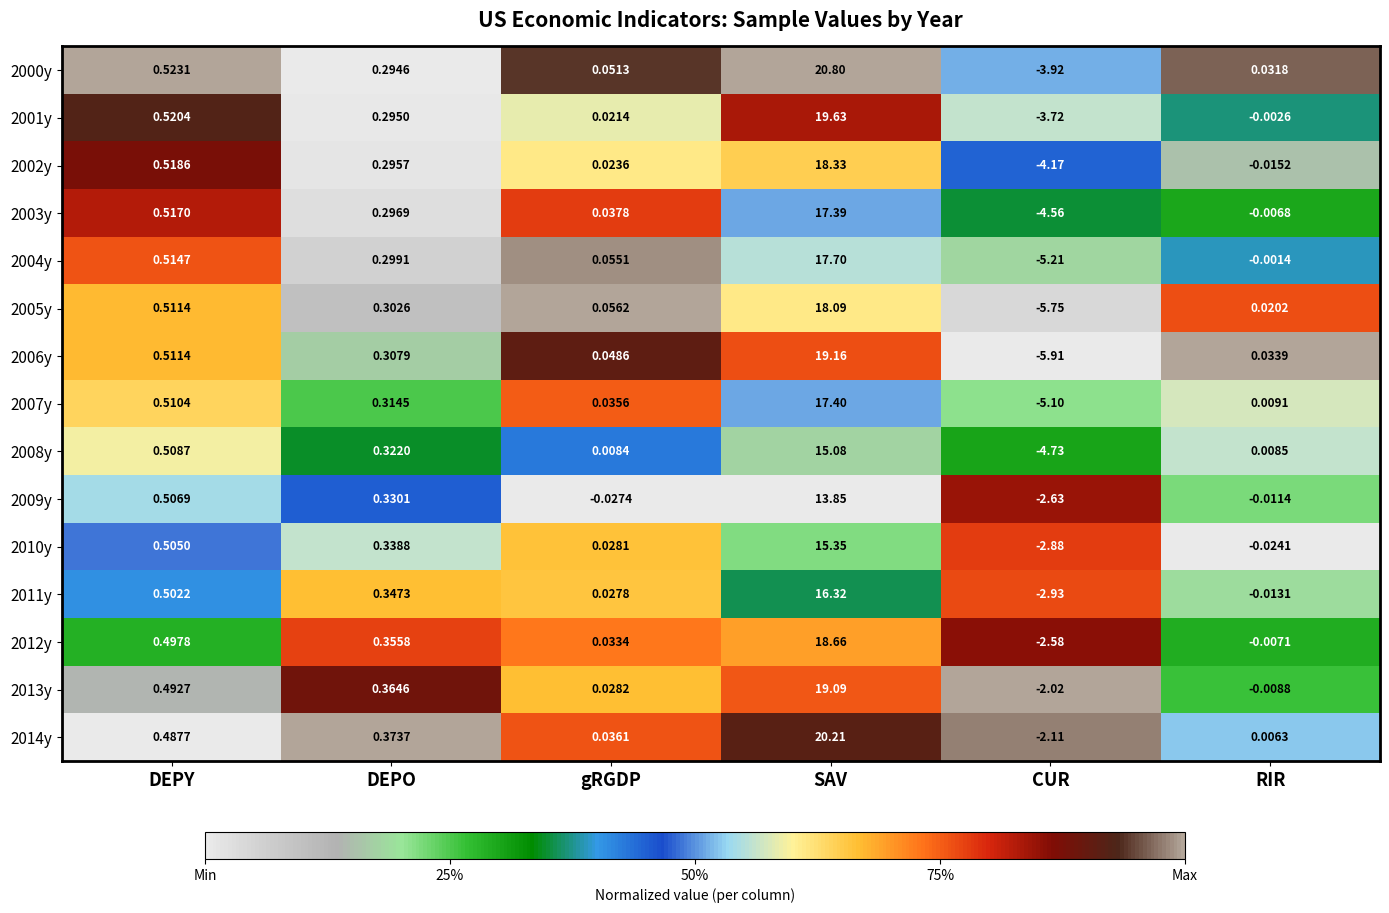

At which category is the sum across all series the highest?

SAV